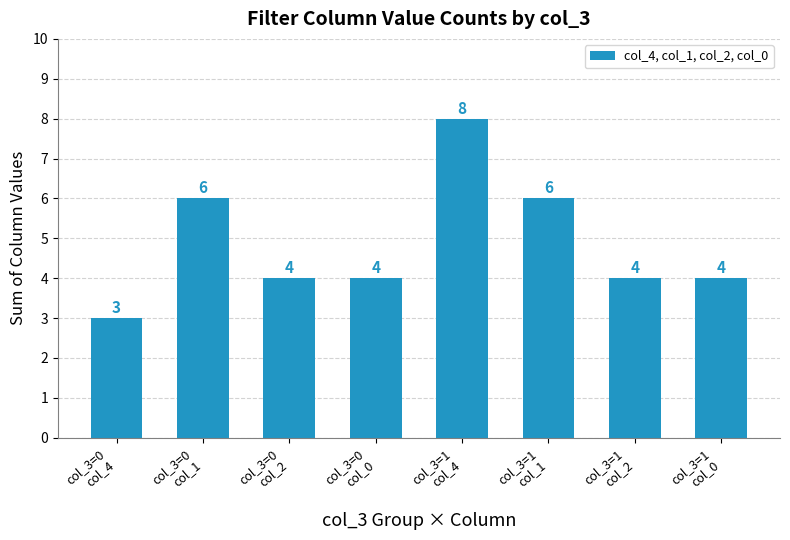

Which has a higher value, col_3=0
col_2 or col_3=0
col_1?

col_3=0
col_1